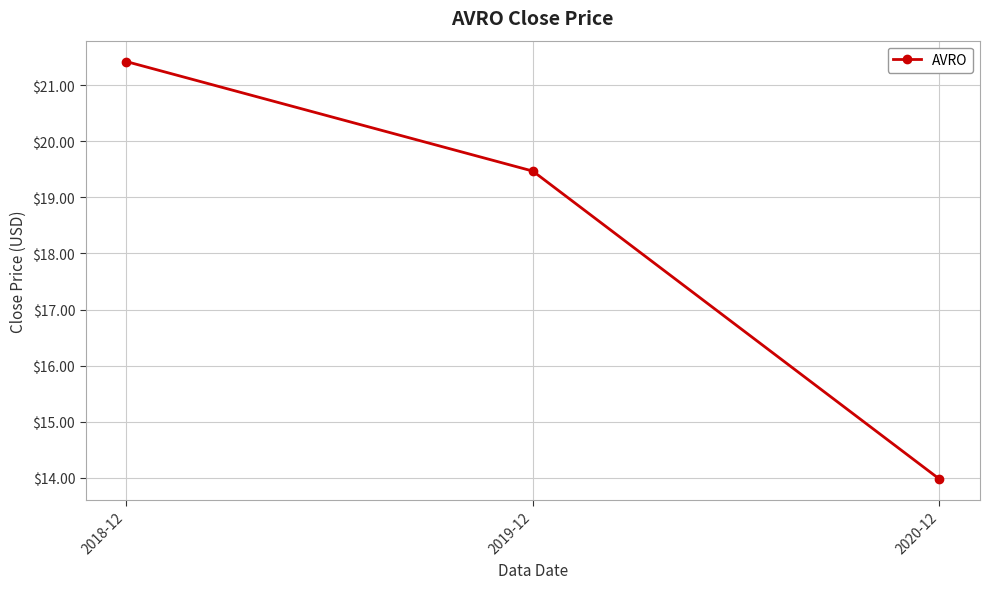

Where does the data first go above 19?

2018-12